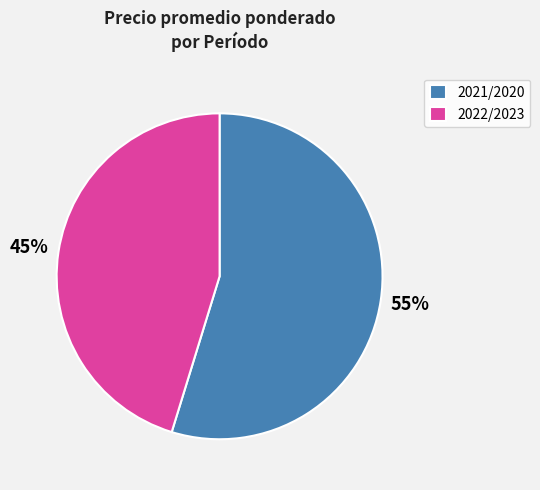

Is 2022/2023 the majority of the pie?

No